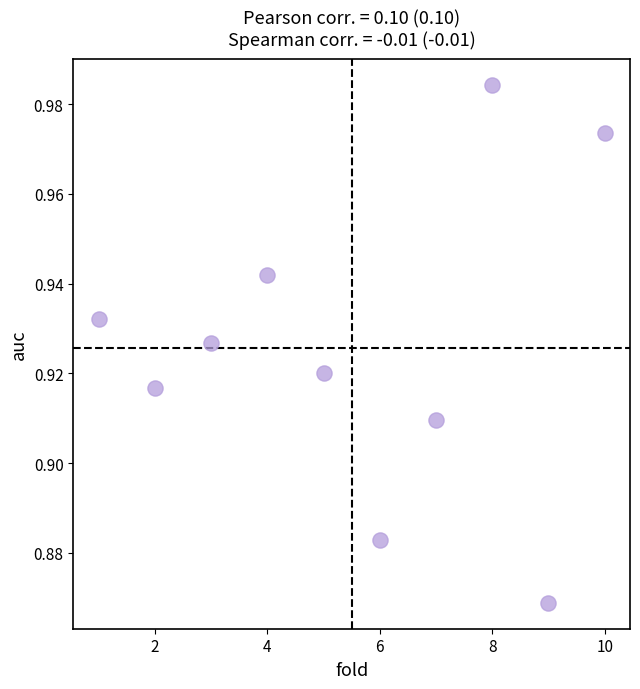

What is the range of X values (max minus min)?

9.0